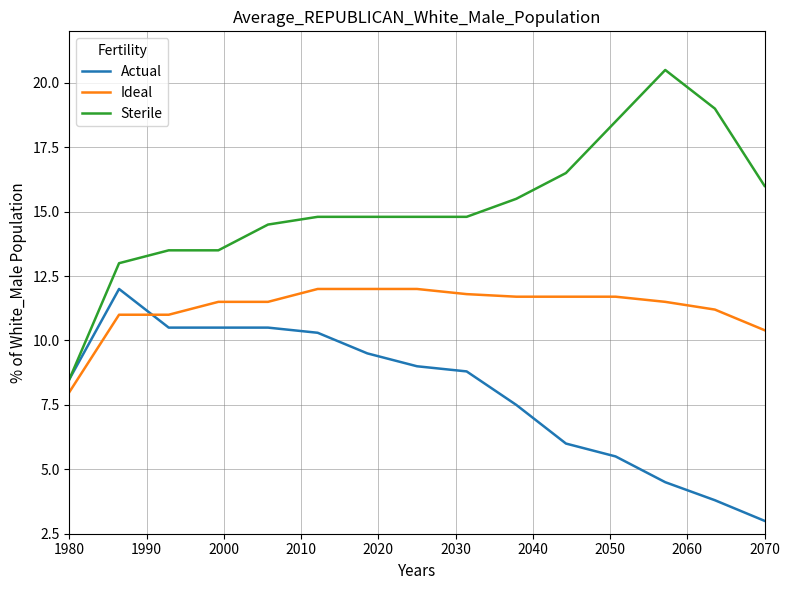

What is the maximum value for Sterile?

20.5